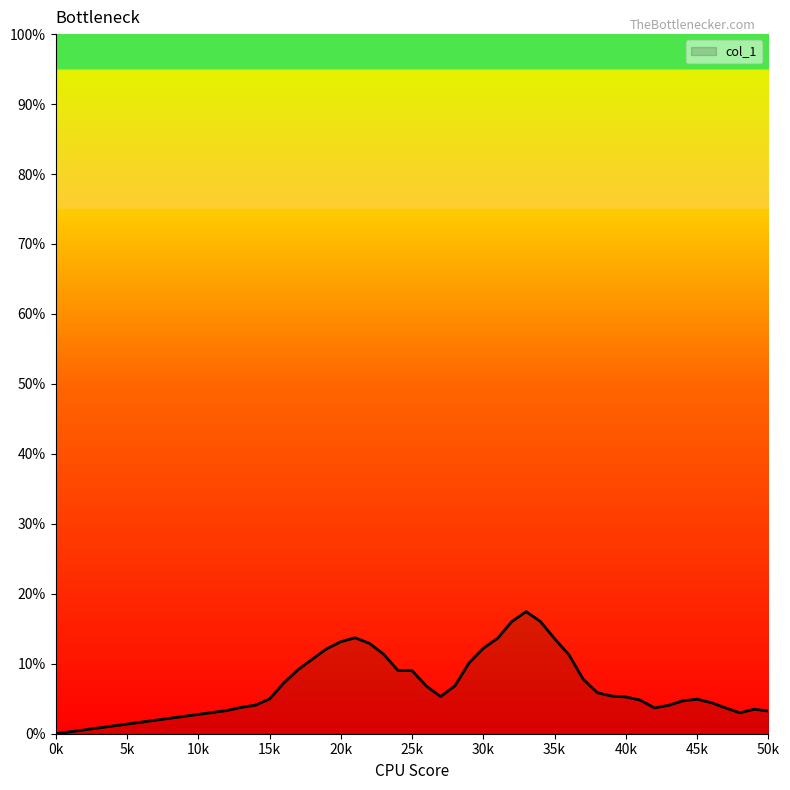

Does the chart display data point markers on the line(s)?

No